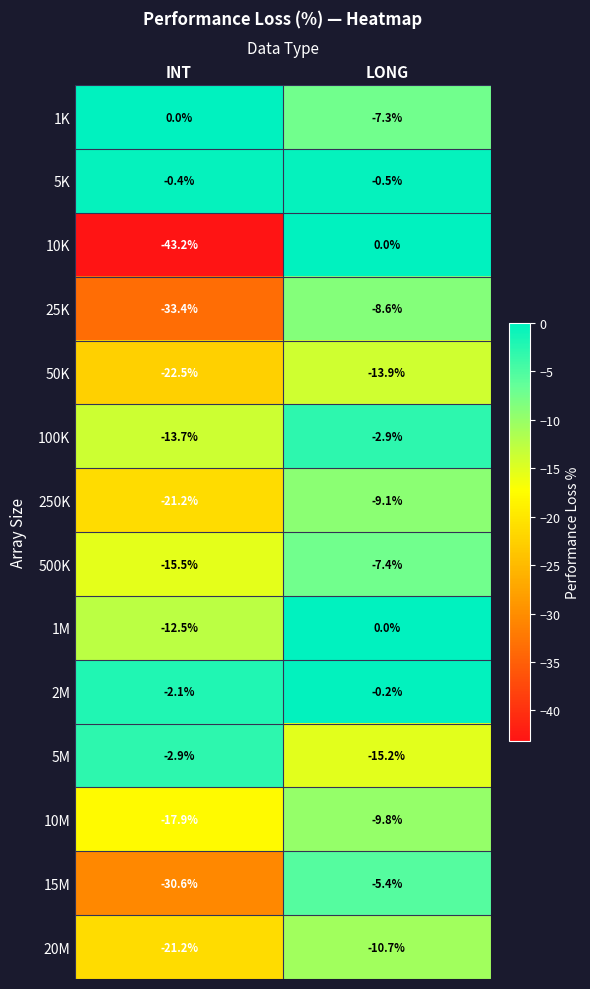

Reading left to right, transcribe all the data shown in this chart.

1K: 0.0	-7.3
5K: -0.4	-0.5
10K: -43.2	0.0
25K: -33.4	-8.6
50K: -22.5	-13.9
100K: -13.7	-2.9
250K: -21.2	-9.1
500K: -15.5	-7.4
1M: -12.5	0.0
2M: -2.1	-0.2
5M: -2.9	-15.2
10M: -17.9	-9.8
15M: -30.6	-5.4
20M: -21.2	-10.7